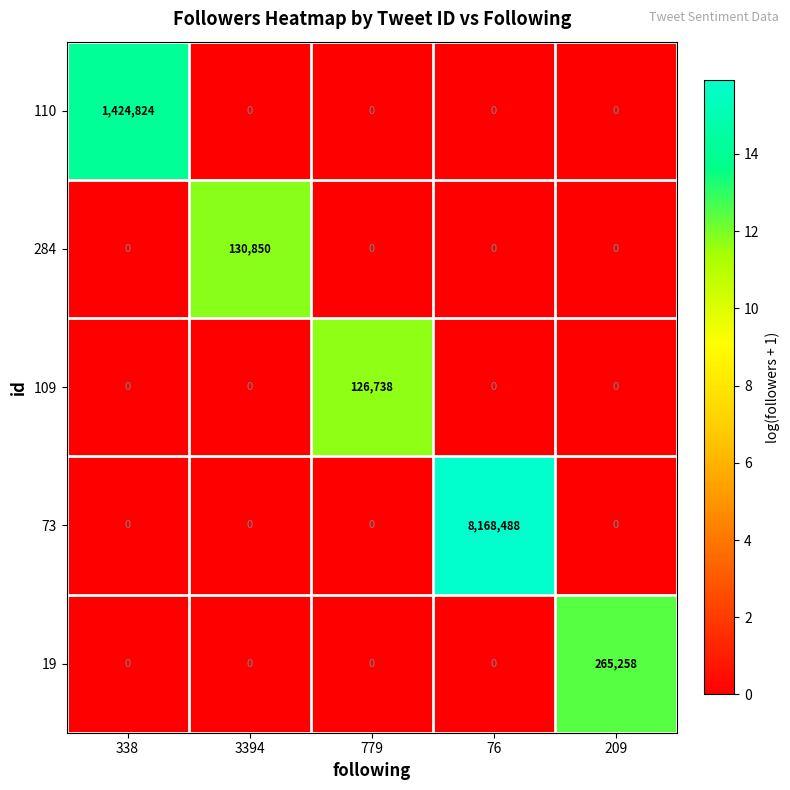

What is the total value across all series at 338?

1424824